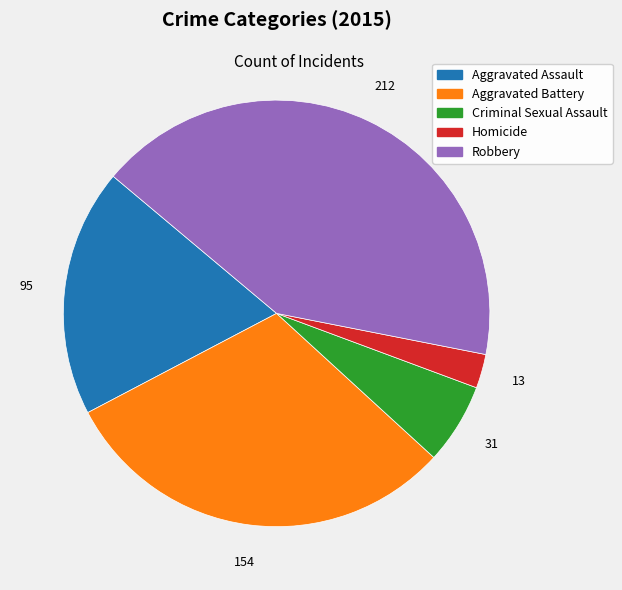

Which has a higher value, Aggravated Battery or Aggravated Assault?

Aggravated Battery